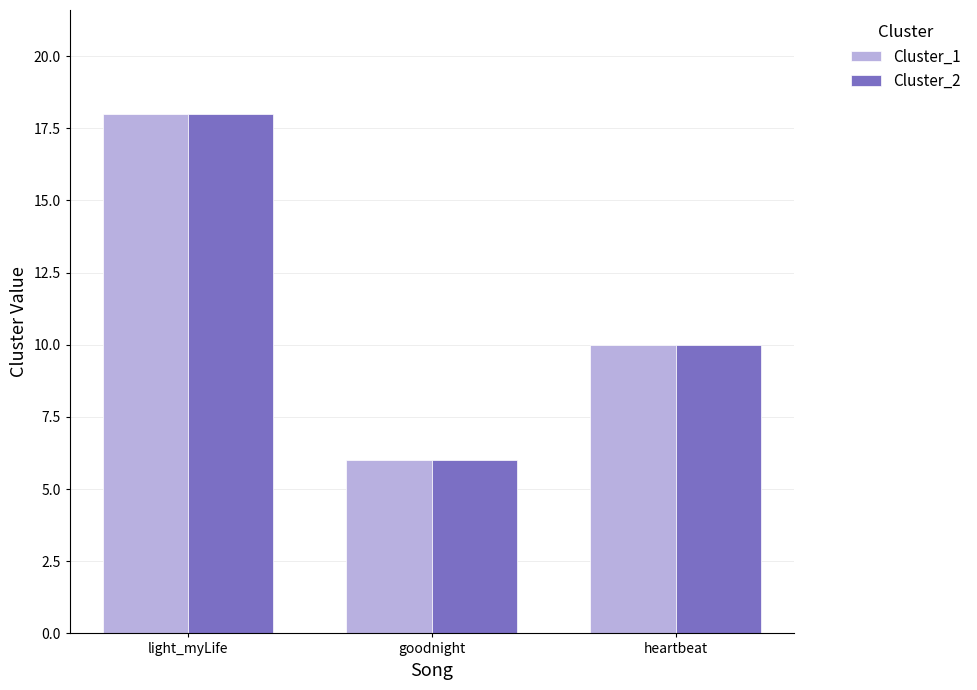

What is the average value of the Cluster_1 series?

11